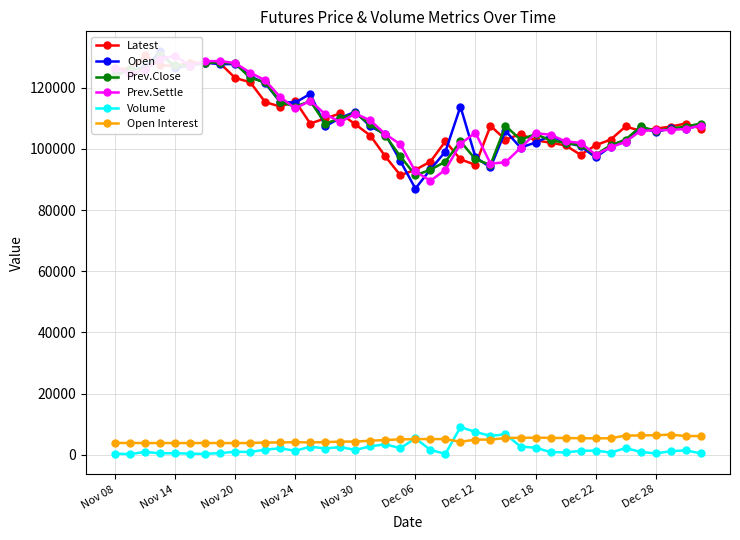

What is the highest value of the Volume series?

9058